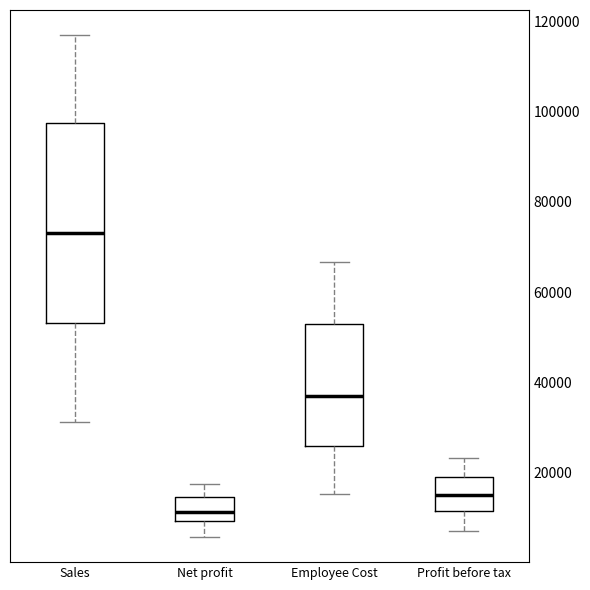

Which box is the tallest, from its lower edge to its upper edge?

Sales